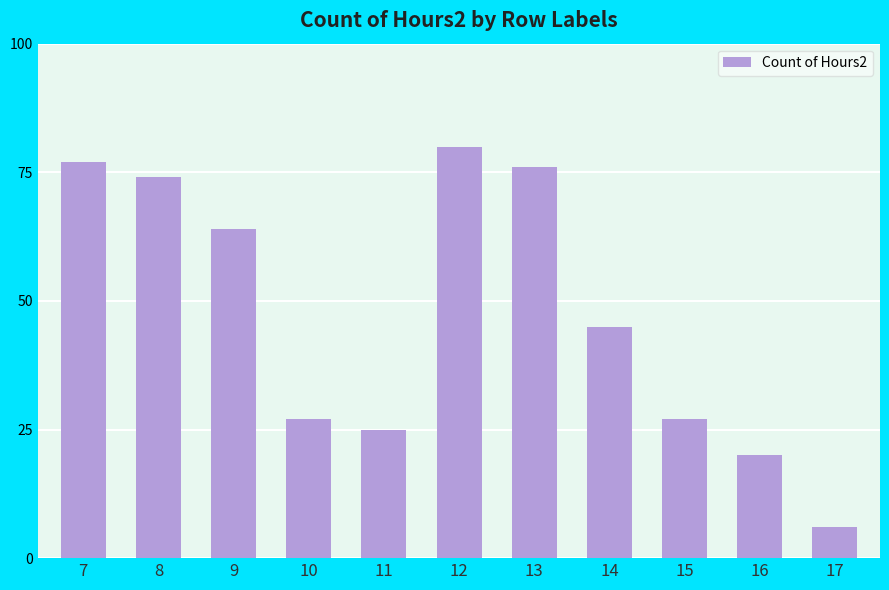

How many bars are there in total?

11